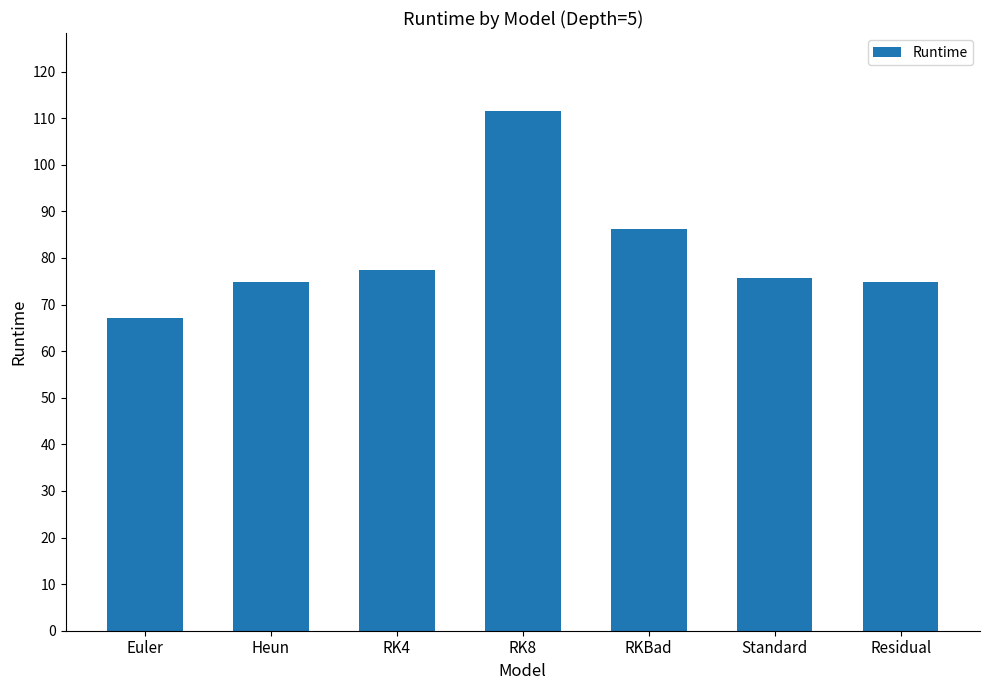

Read the value at Euler.

67.2